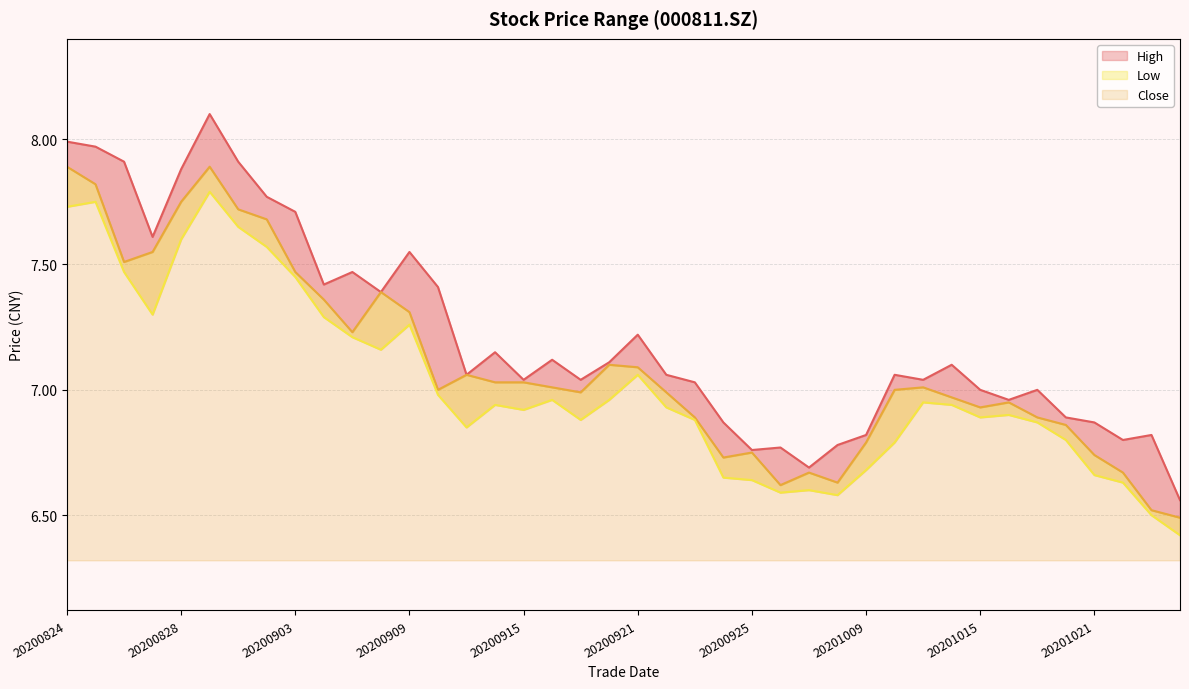

At which label does low reach its peak?

20200831